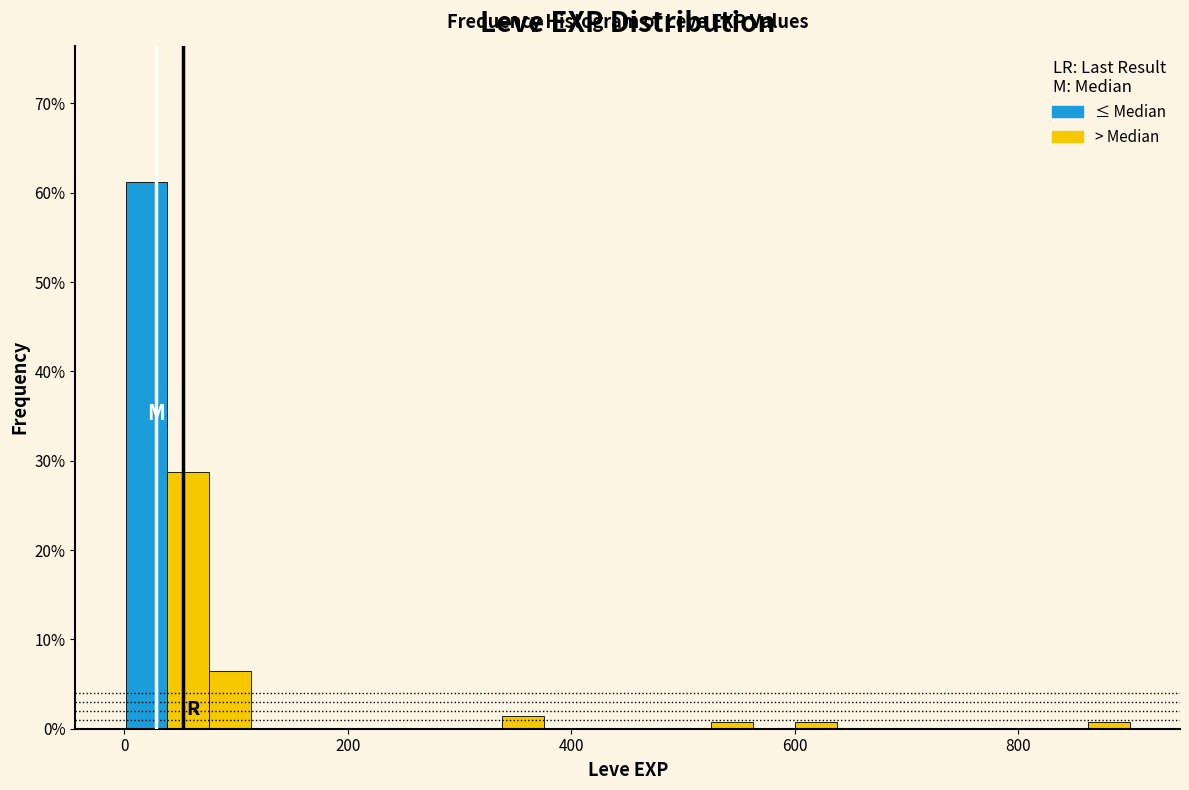

Read against the x-axis, roughly where is the centre of the tallest bar?

20